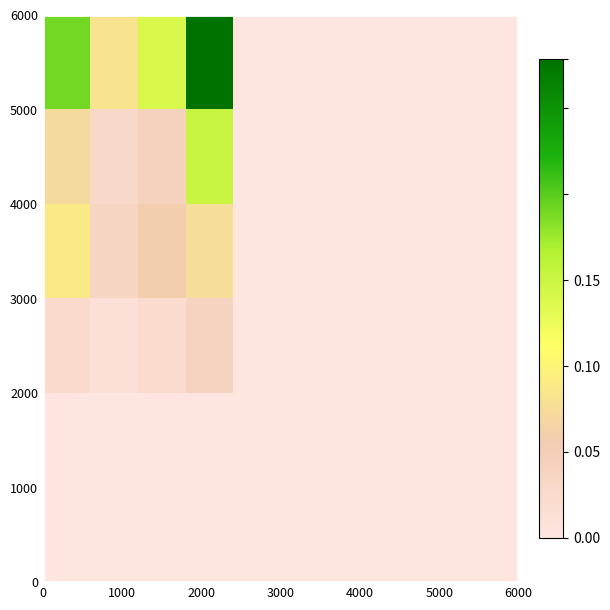

Count the number of data series in this chart.

6